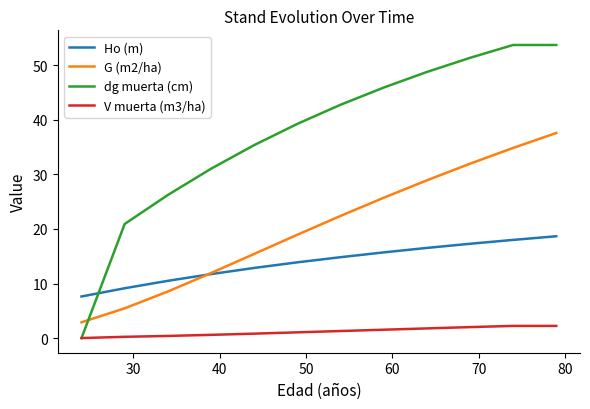

List the series in order of their peak value, highest first.

dg muerta (cm), G (m2/ha), Ho (m), V muerta (m3/ha)